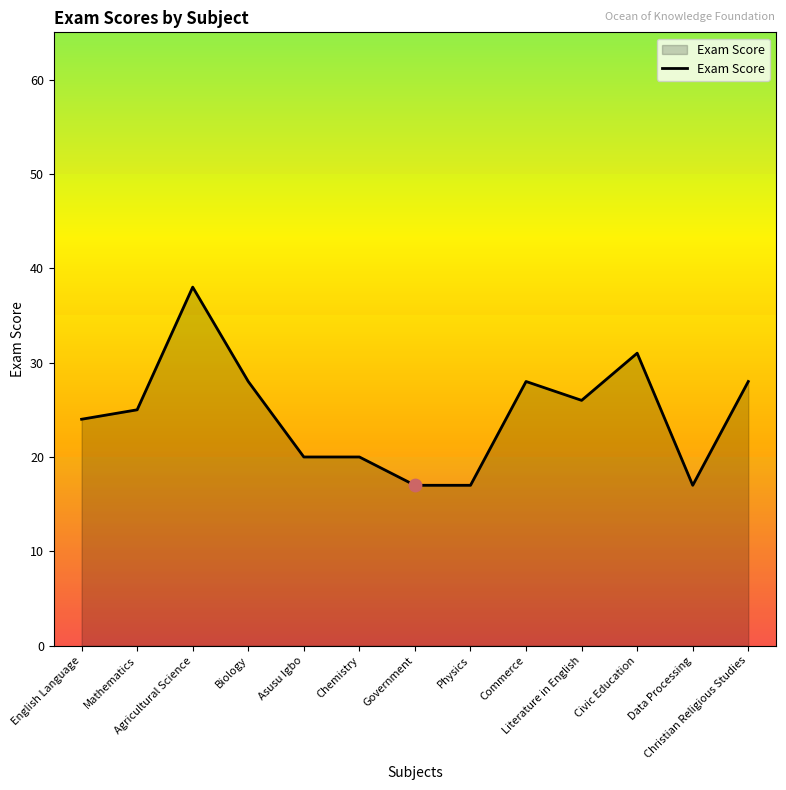

Approximately how many times larger is the value at Agricultural Science compared to Chemistry?

1.9